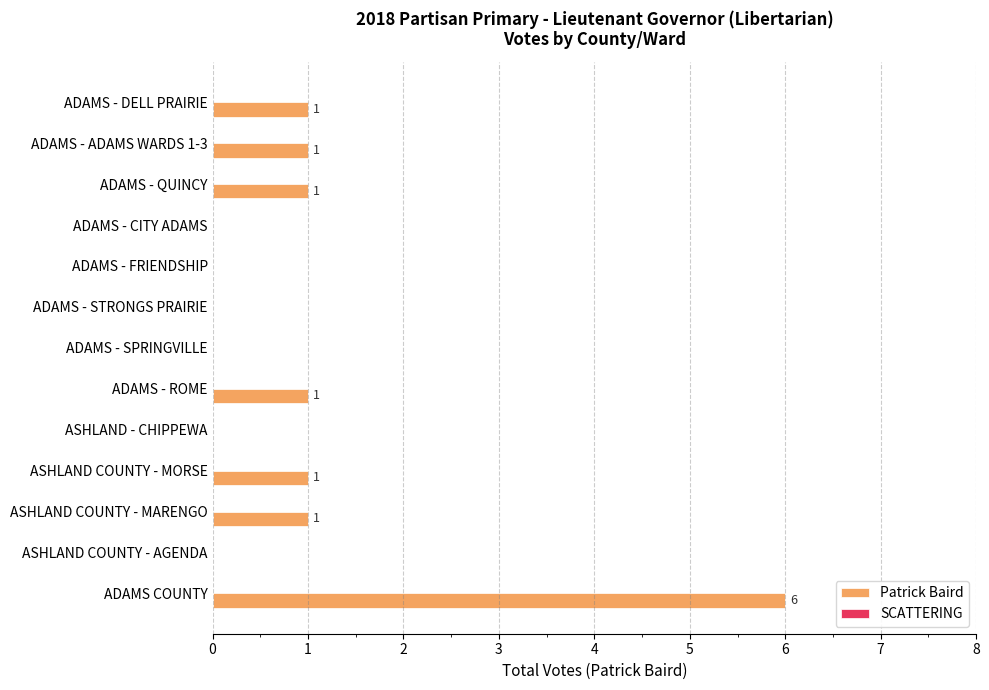

What is the greatest value displayed?

6